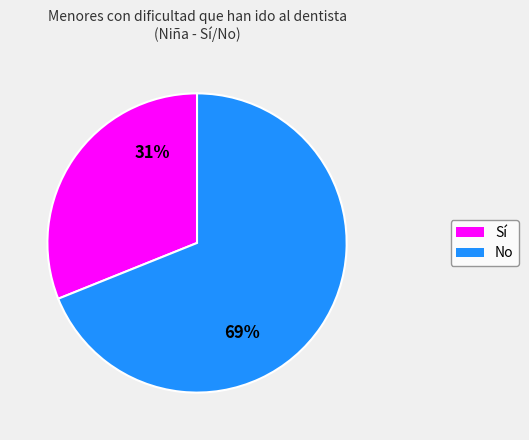

Is there any slice that represents more than half of the pie?

Yes